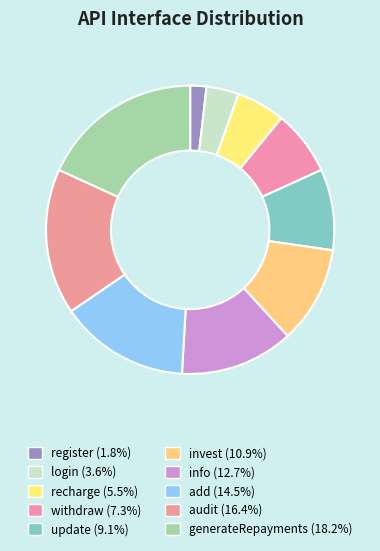

Count the number of slices in the pie.

10